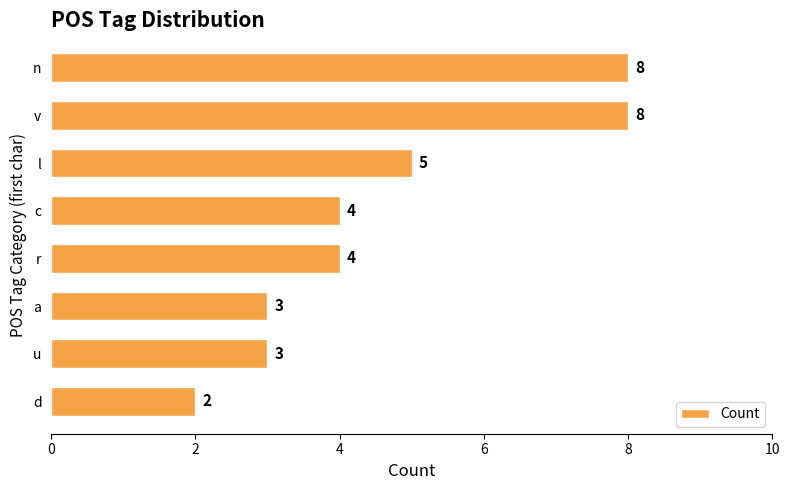

Which has a higher value, d or u?

u